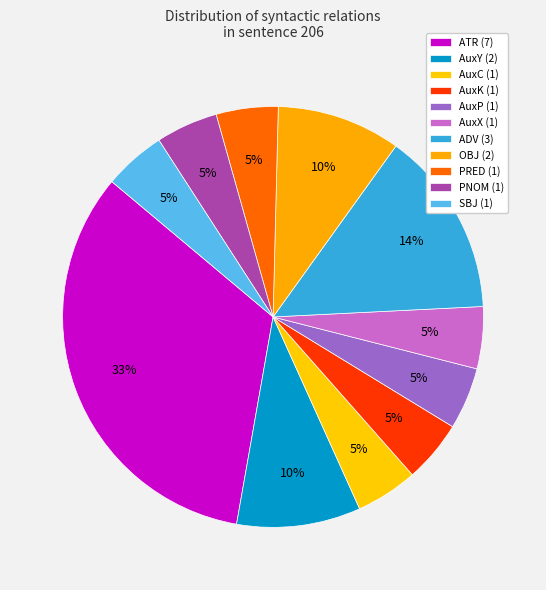

Do ADV and ATR together represent more than half of the pie?

No